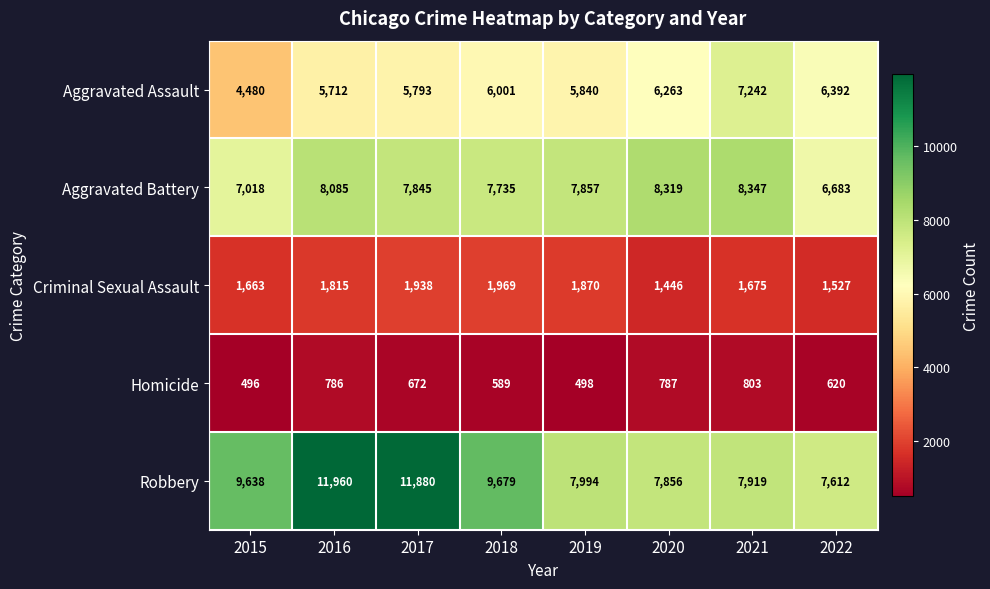

What is the approximate value of Homicide at 2015?

496